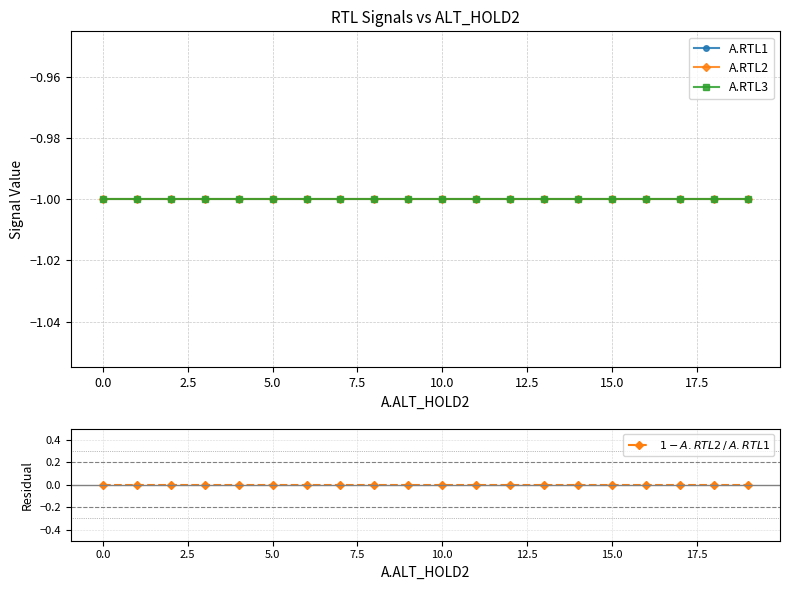

True or false: A.RTL1 has a value of 0 at 5.0.

False